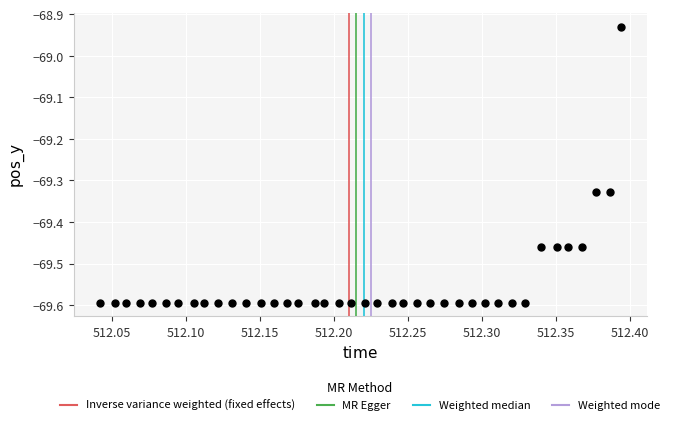

What is the range of X values (max minus min)?

0.4